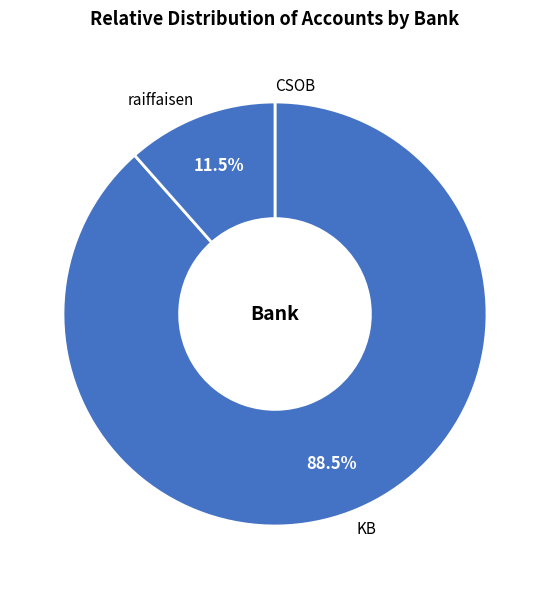

Does KB account for over 50% of the chart?

Yes